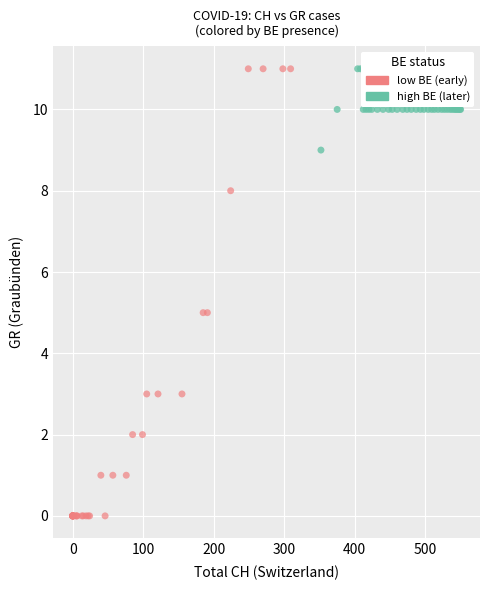

Which series has the largest Y range (max minus min)?

low BE (early)